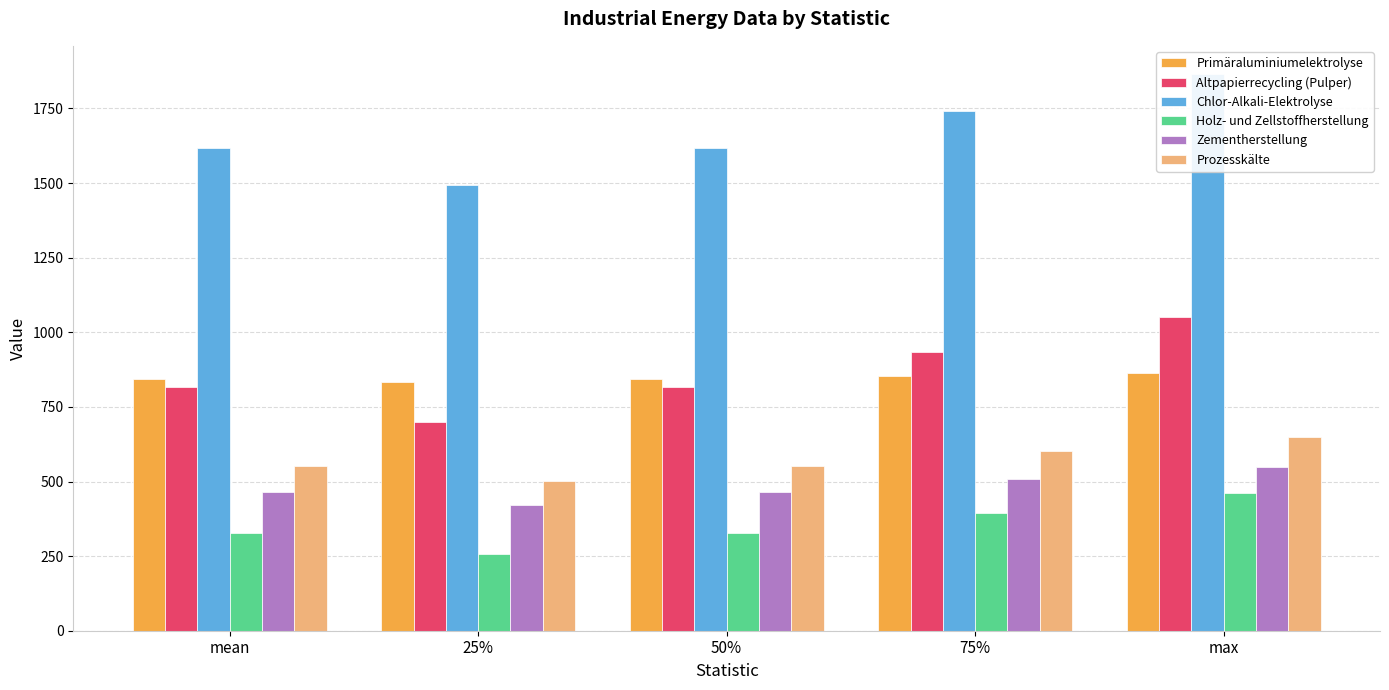

The value of Altpapierrecycling (Pulper) at max is 1613.4. True or false?

False